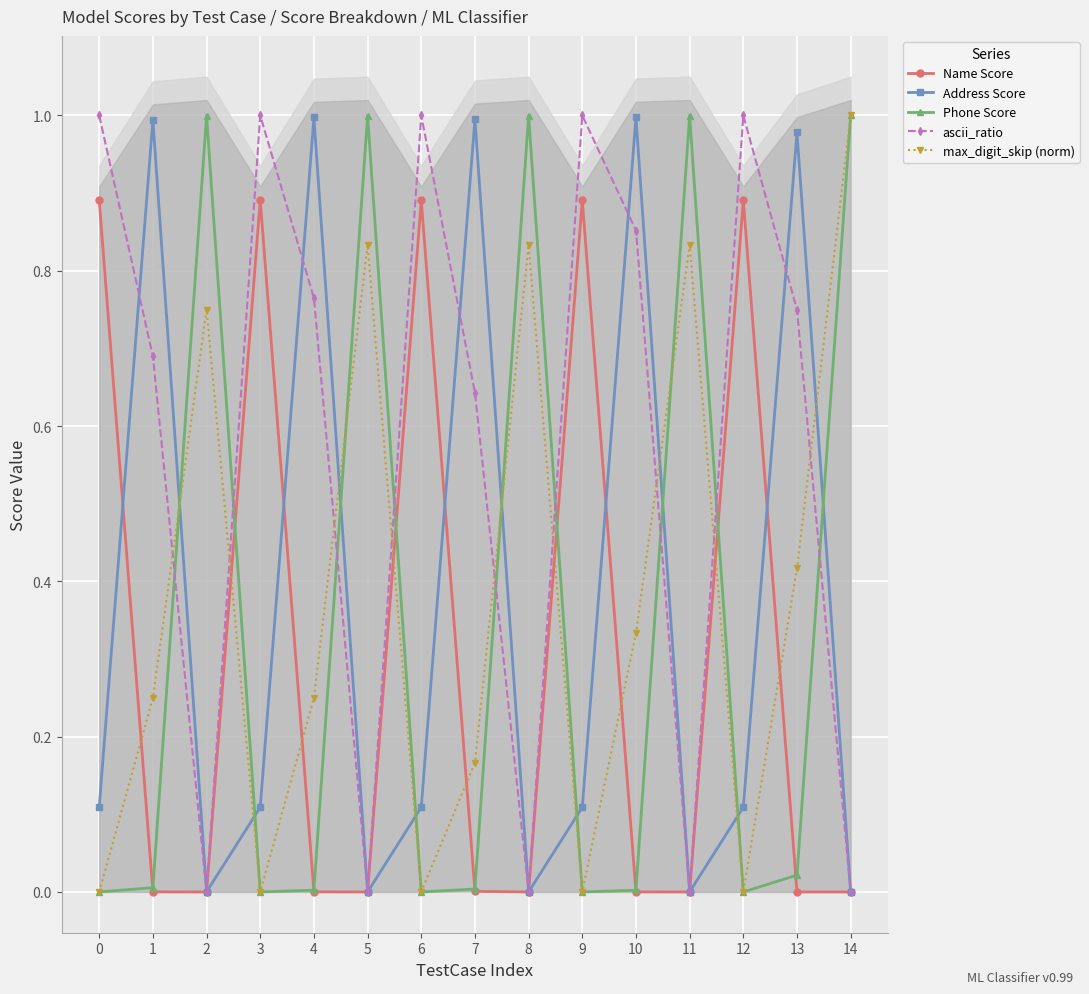

How many times do Name Score and max_digit_skip (norm) cross each other?

9